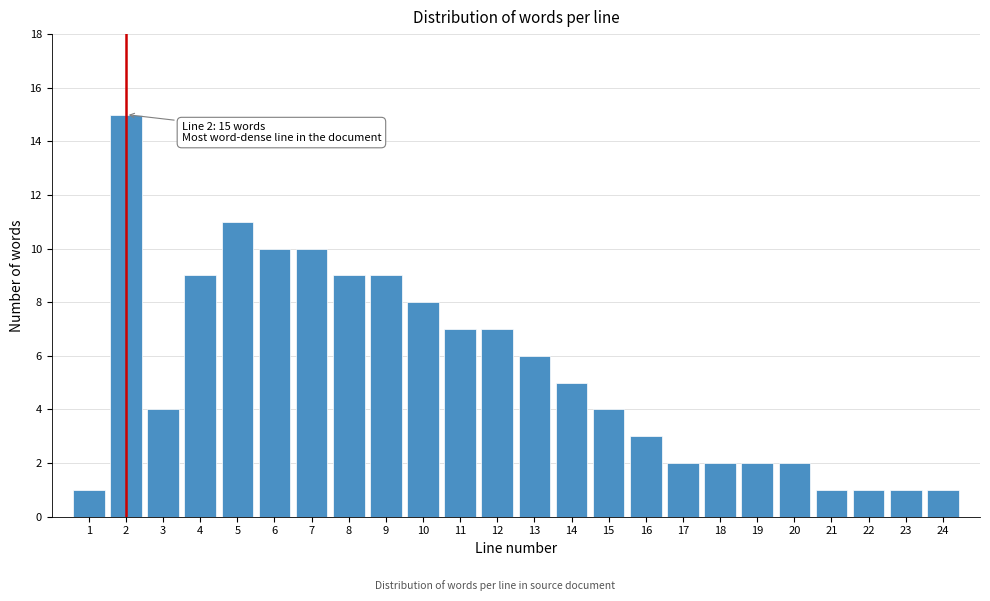

Reading right to left, what are all the values shown in this chart?

24=1	23=1	22=1	21=1	20=2	19=2	18=2	17=2	16=3	15=4	14=5	13=6	12=7	11=7	10=8	9=9	8=9	7=10	6=10	5=11	4=9	3=4	2=15	1=1